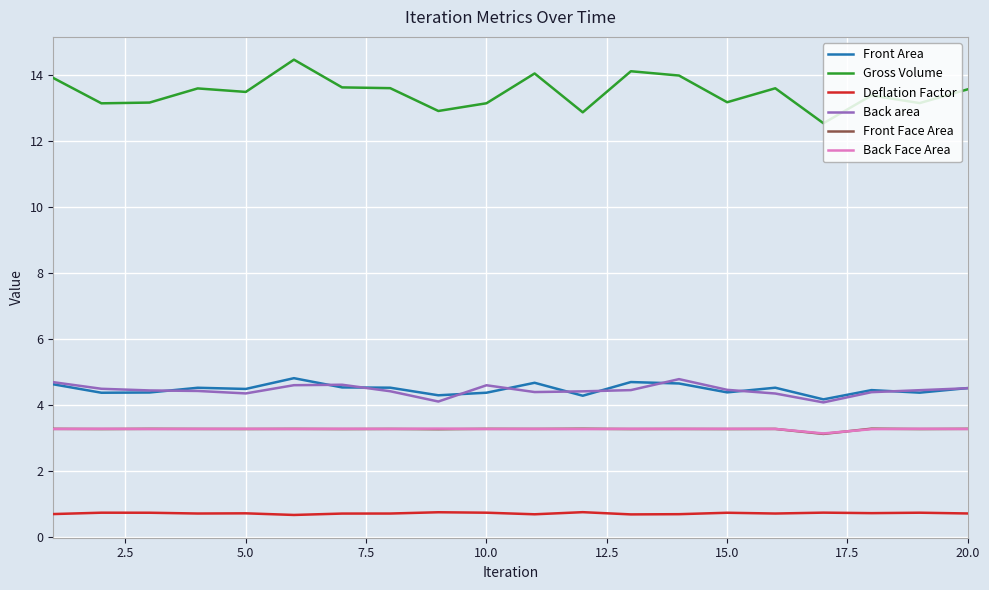

True or false: Gross Volume and Back Face Area intersect in this chart.

False